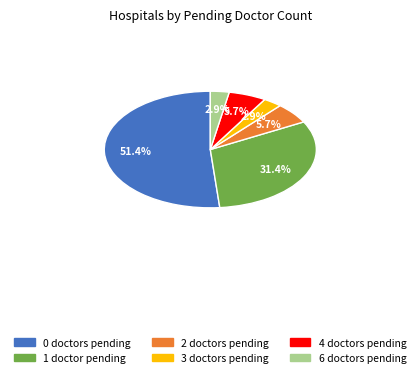

Is there any slice that represents more than half of the pie?

Yes